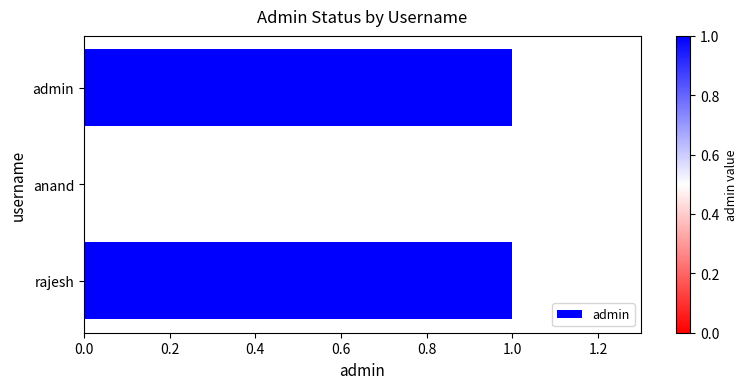

Reading top to bottom, list all the values displayed in this chart.

admin=1	anand=0	rajesh=1